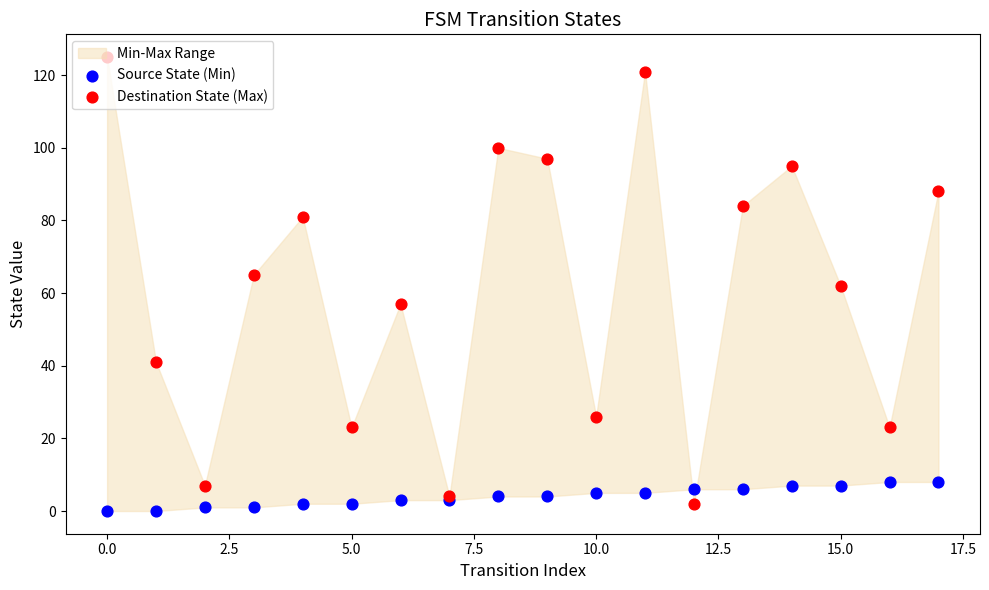

Which series contains the highest Y value?

Destination State (Max)